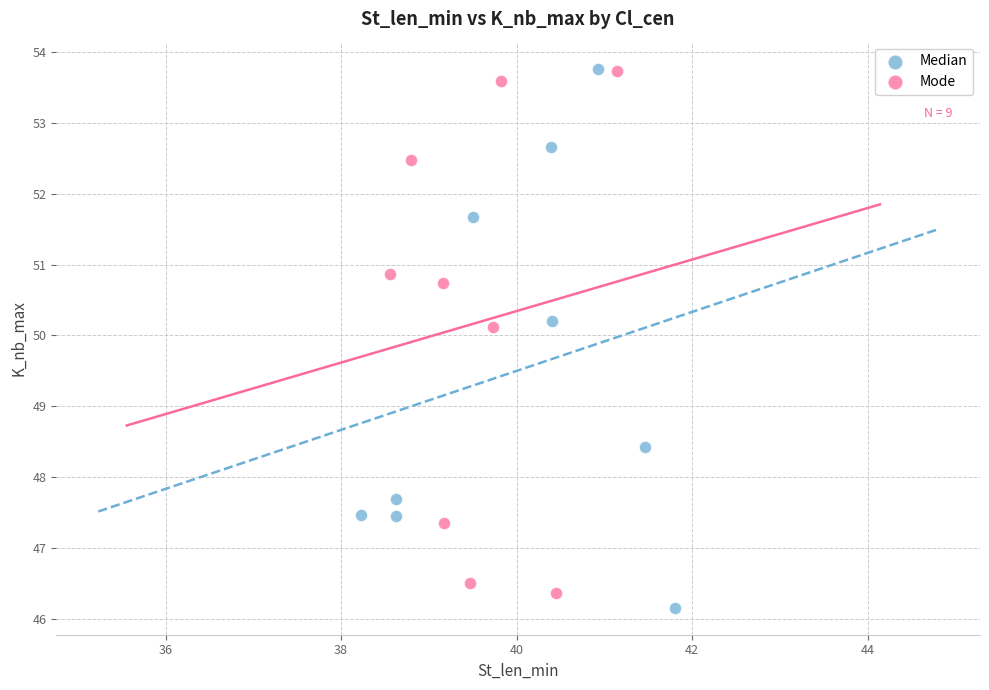

What are all the series names shown in the legend?

Median, Mode